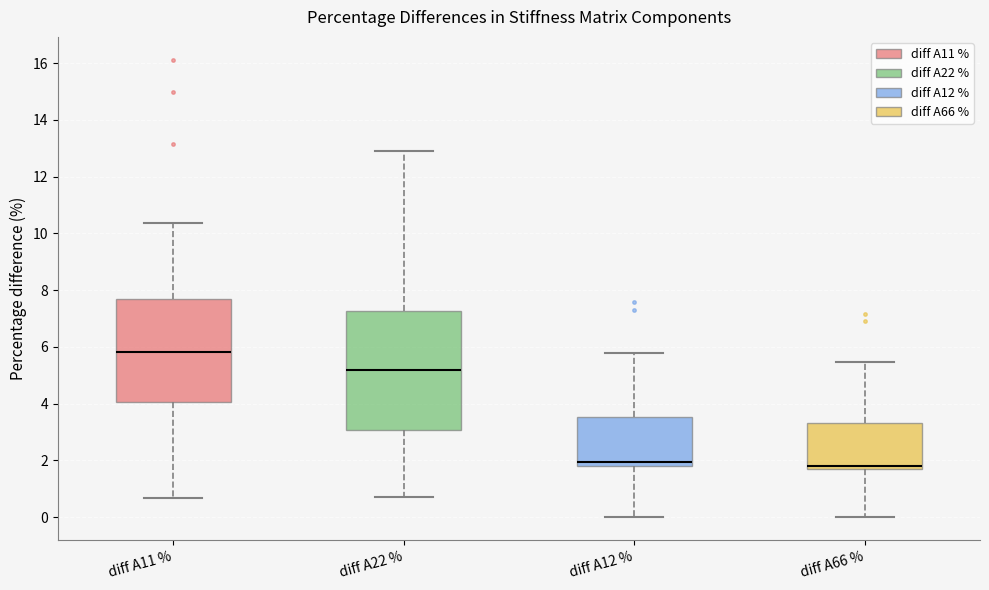

Where does the lower whisker of the box for diff A22 % end on the y-axis? The values are not printed on the chart, so give them approximately, as read against the axis.

0.8